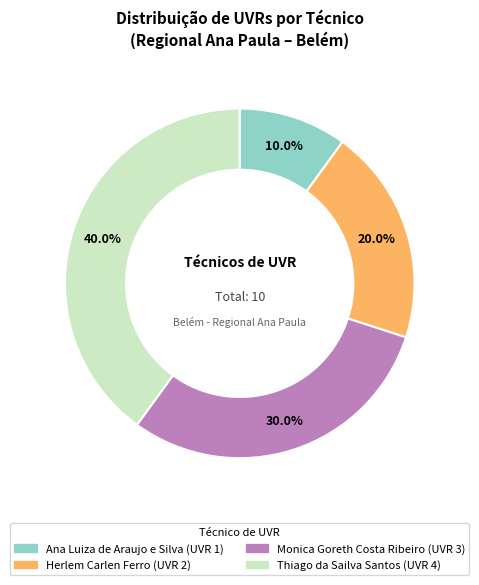

Is Thiago da Sailva Santos the majority of the pie?

No